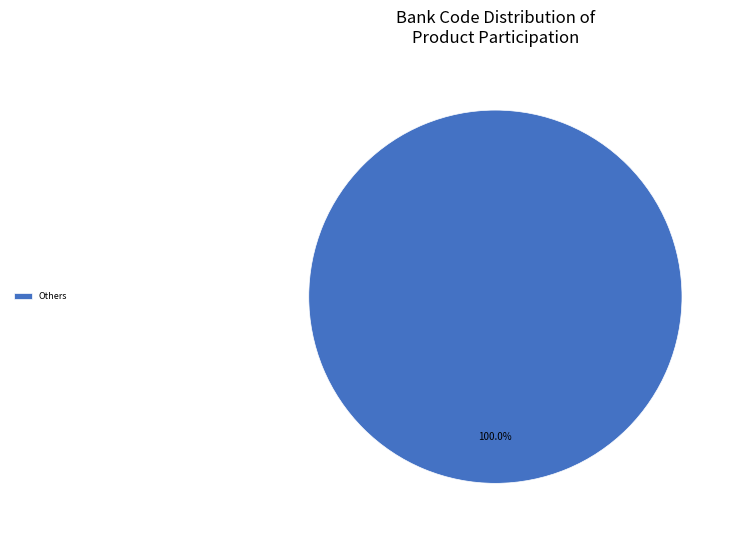

Is there any slice that represents more than half of the pie?

Yes